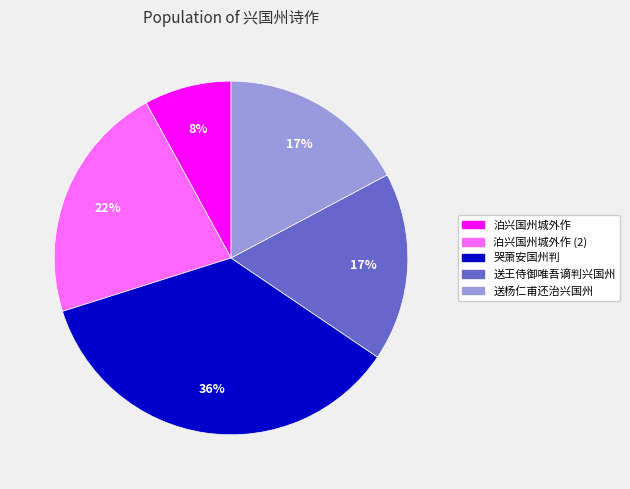

Which category has the biggest portion of the pie?

哭萧安国州判